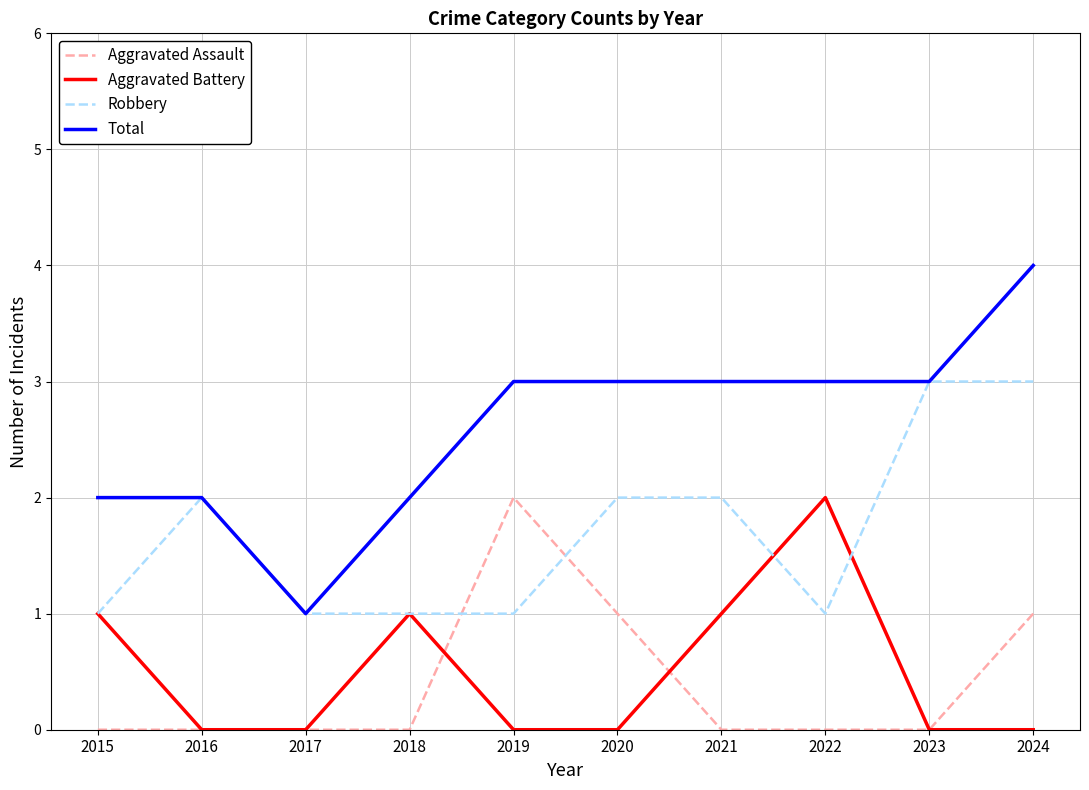

The value of Robbery at 2020 is 2. True or false?

True